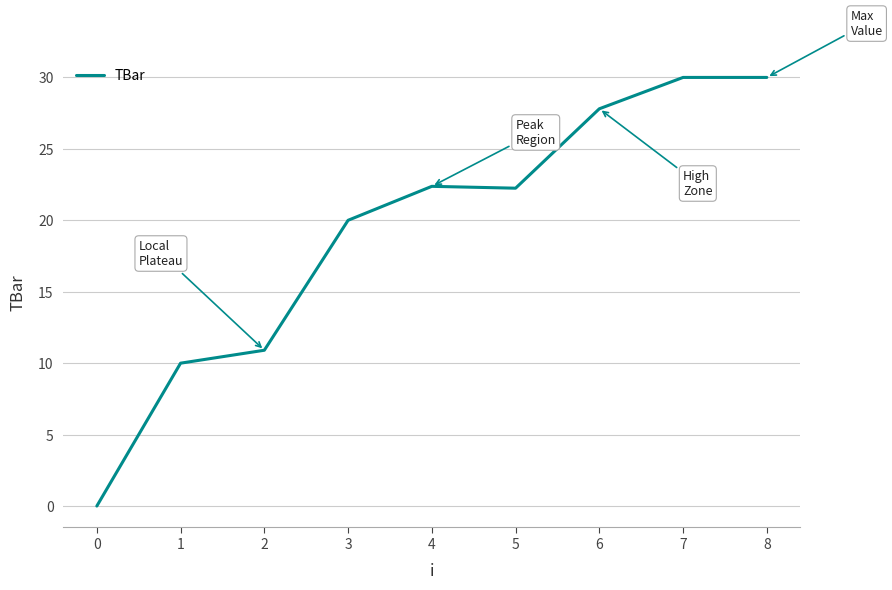

Does the chart have visible grid lines?

Yes